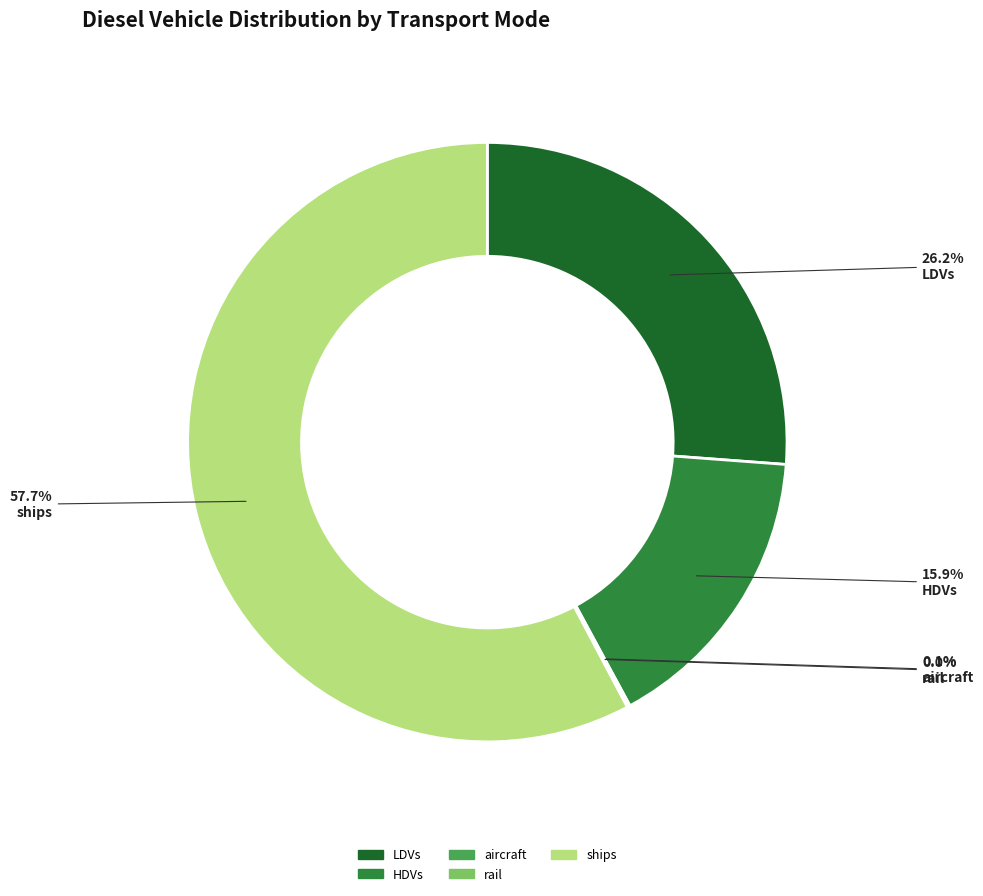

What is the largest slice in the pie chart?

ships